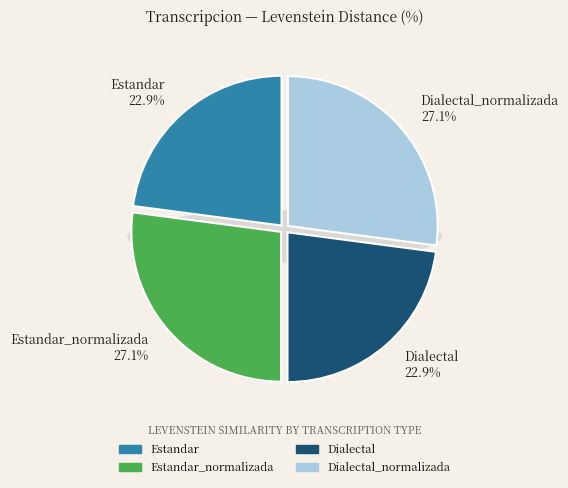

Which category has the biggest portion of the pie?

Estandar_normalizada